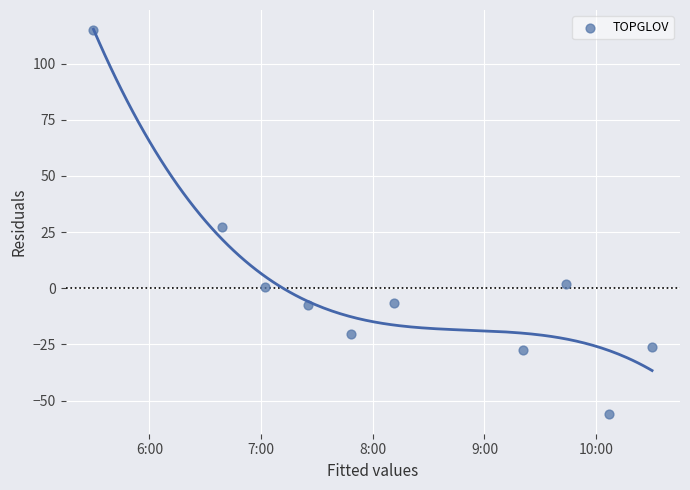

What is the range of Y values (max minus min)?

171.0